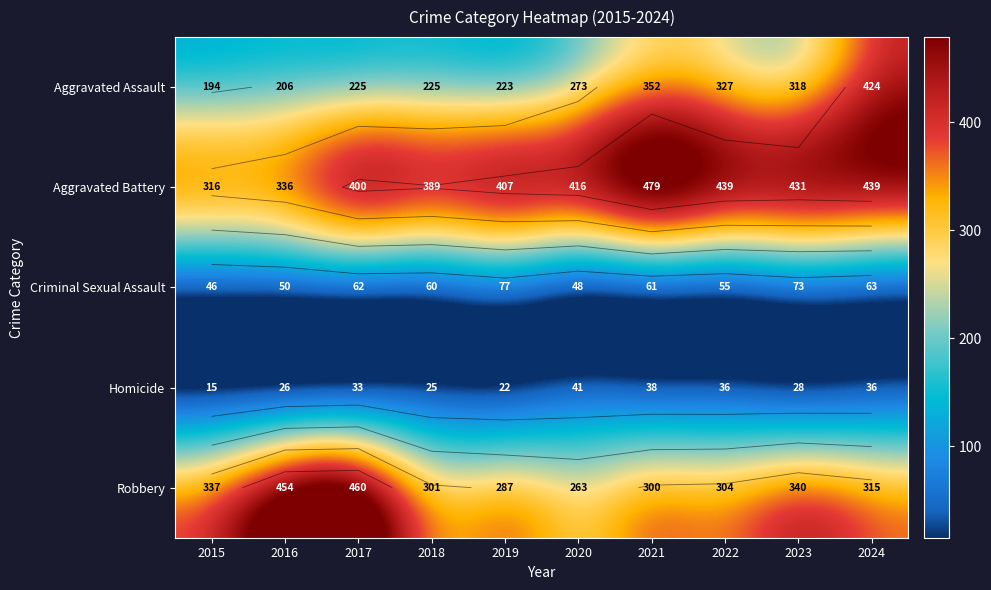

What is the difference between the Aggravated Battery values at 2022 and 2015?

123